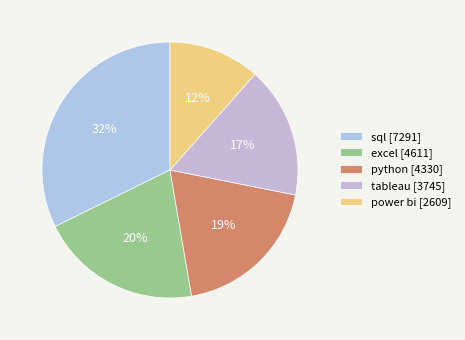

The sql slice represents 32% of the pie. True or false?

True